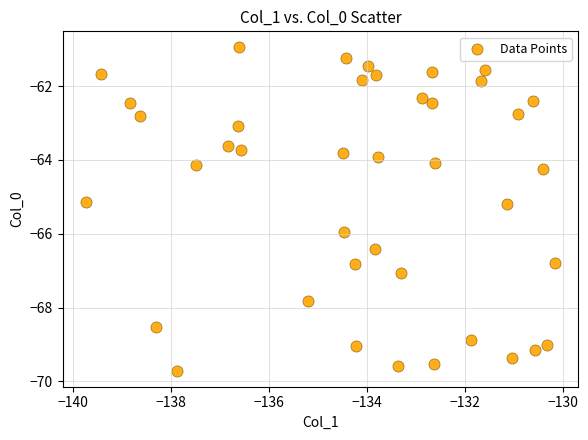

What is the range of Y values (max minus min)?

8.8